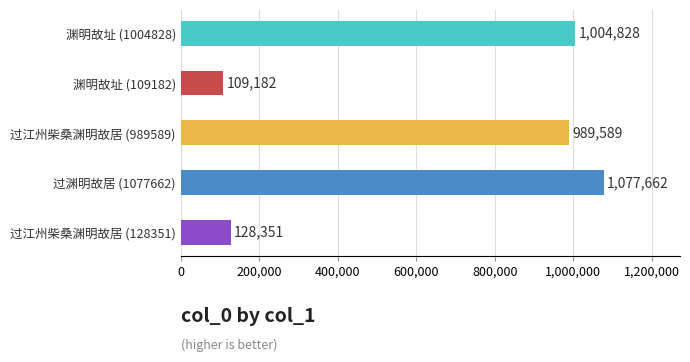

Which has a higher value, 渊明故址 (1004828) or 过江州柴桑渊明故居 (989589)?

渊明故址 (1004828)